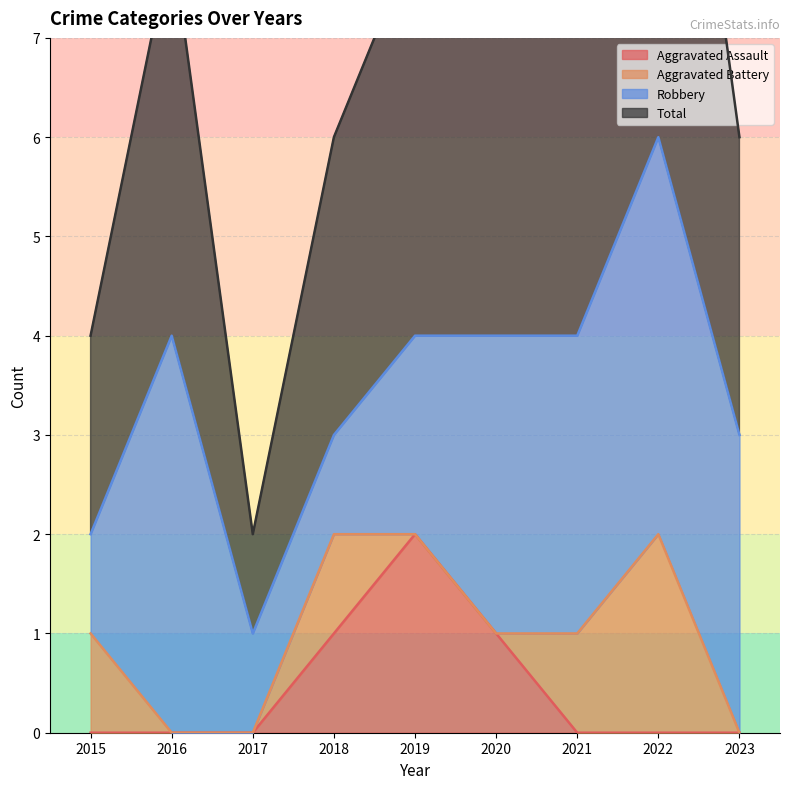

The Aggravated Assault series shows -1 at 2021. True or false?

False